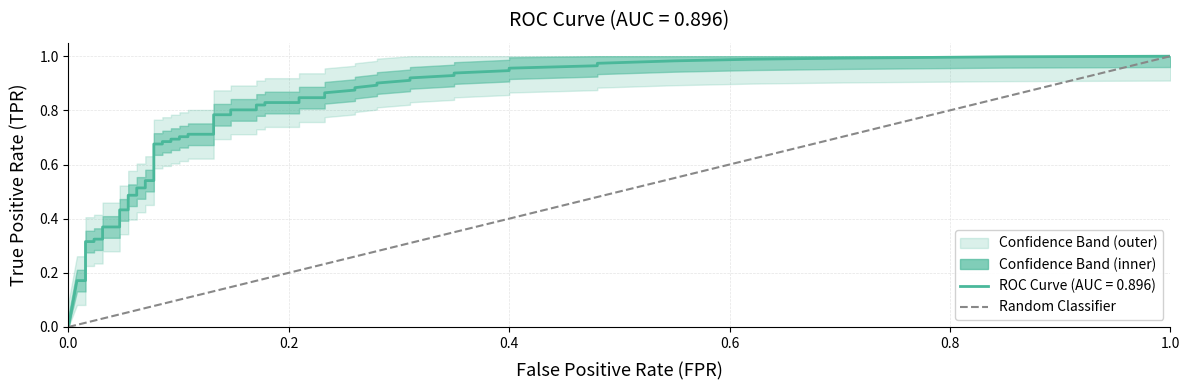

True or false: the data shows 1 at 0.2.

False